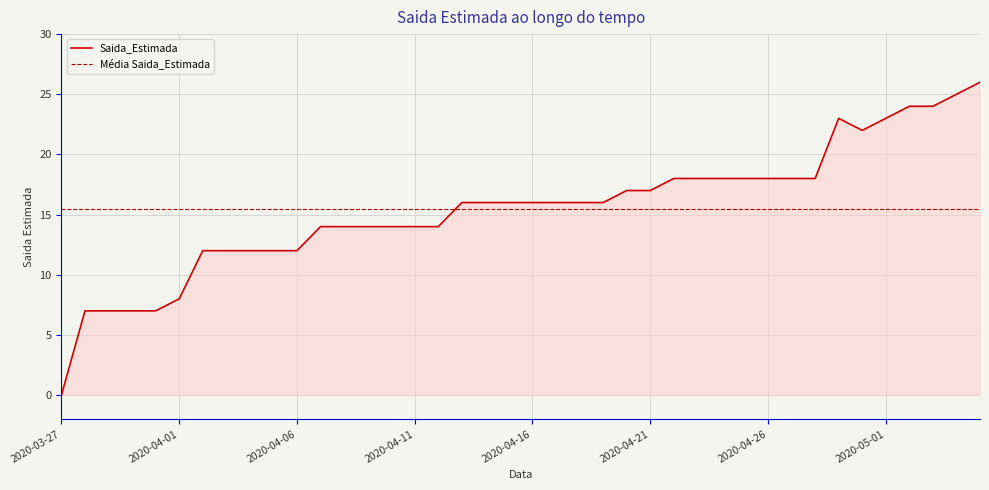

What is the difference between the maximum and minimum values in the Saida_Estimada series?

26.0